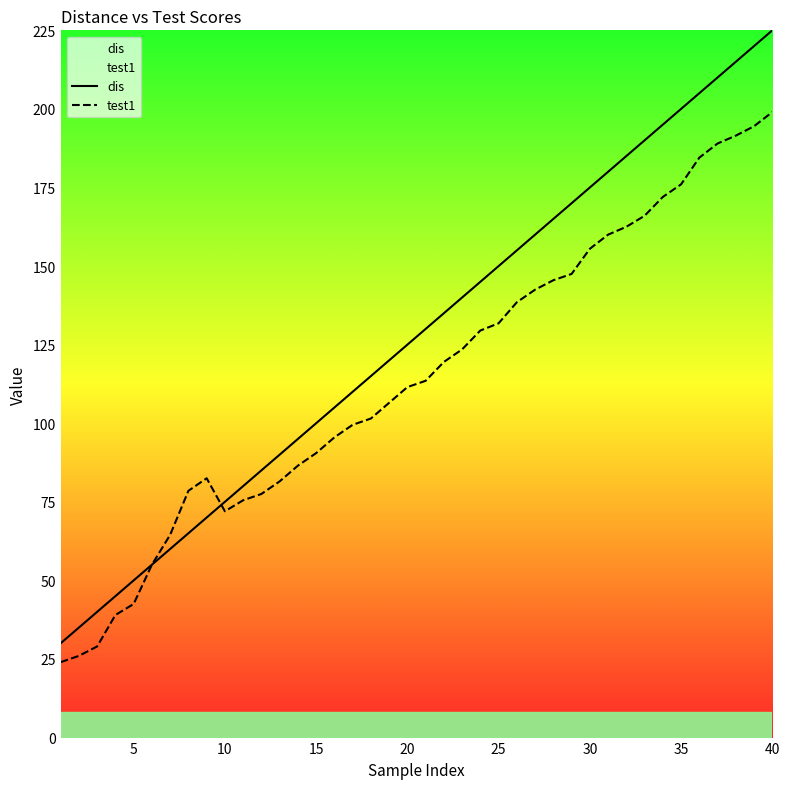

What is the greatest value displayed?

225.0